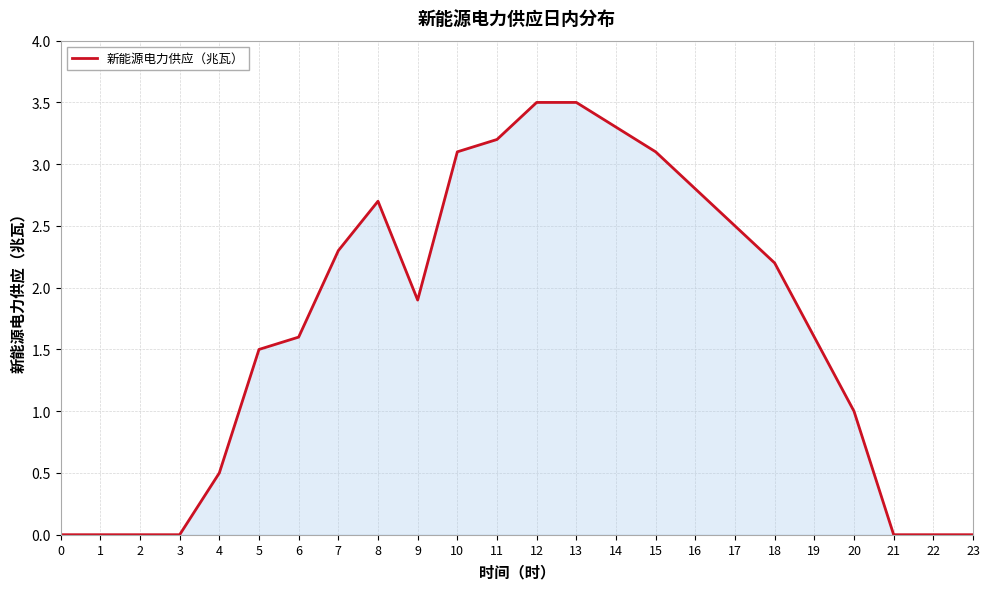

At which label does the data first exceed 1?

5